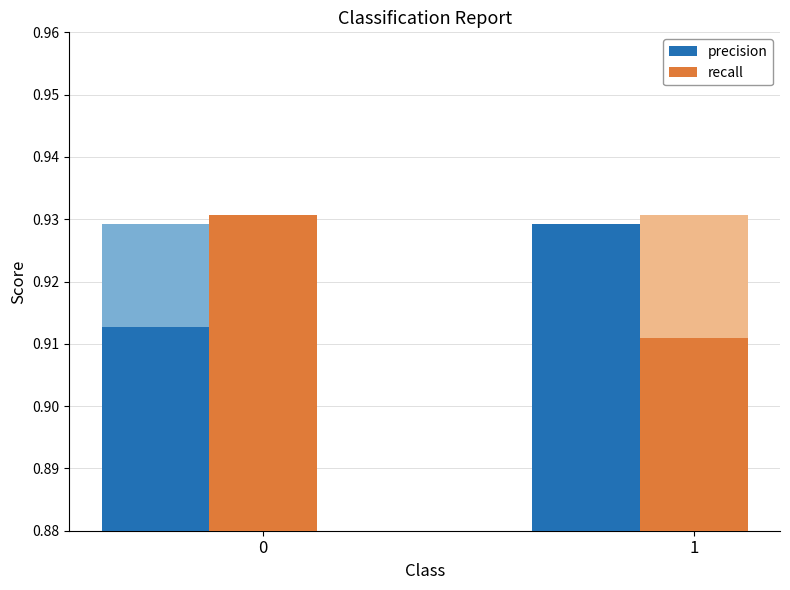

What is the minimum value for precision?

0.9